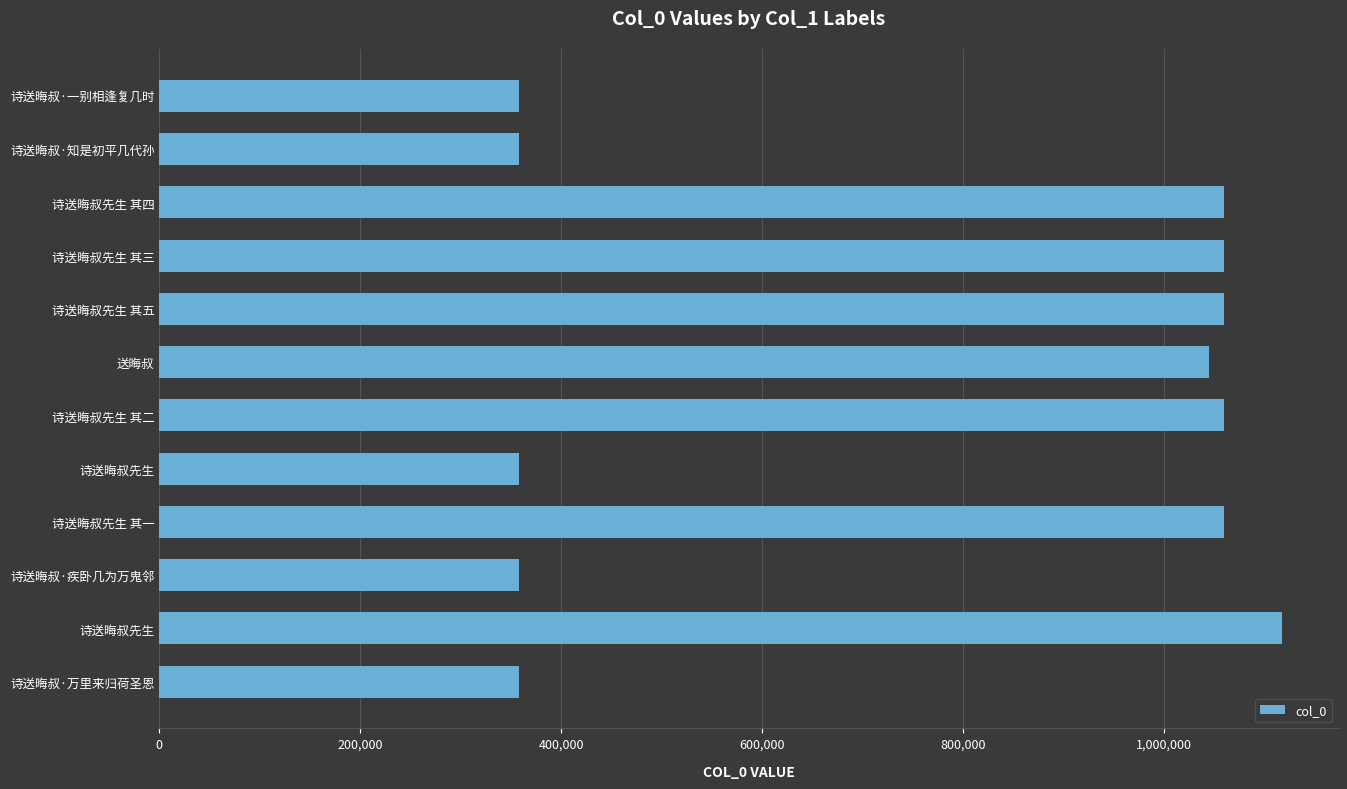

How many categories are shown in the chart?

12